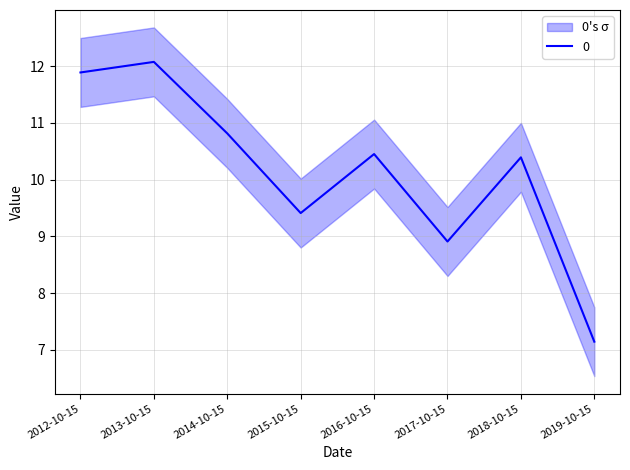

At which label does the data first exceed 10?

2012-10-15